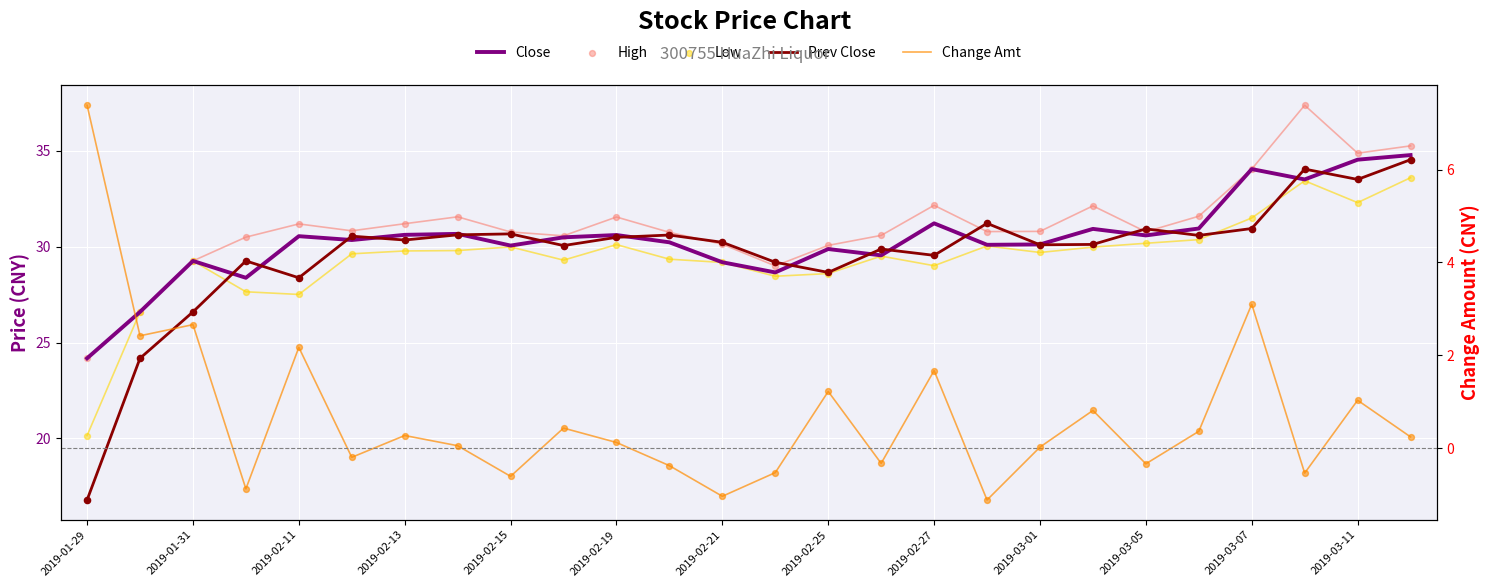

Which series has the largest total across all categories?

High